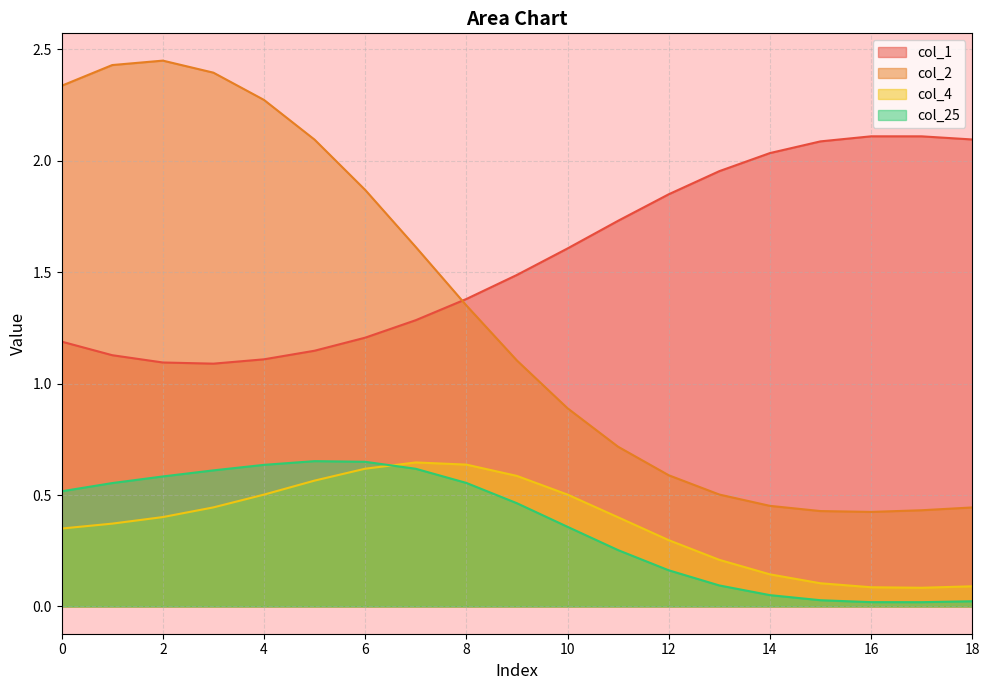

What is the value of the col_2 point at the 3rd from the left?

2.4